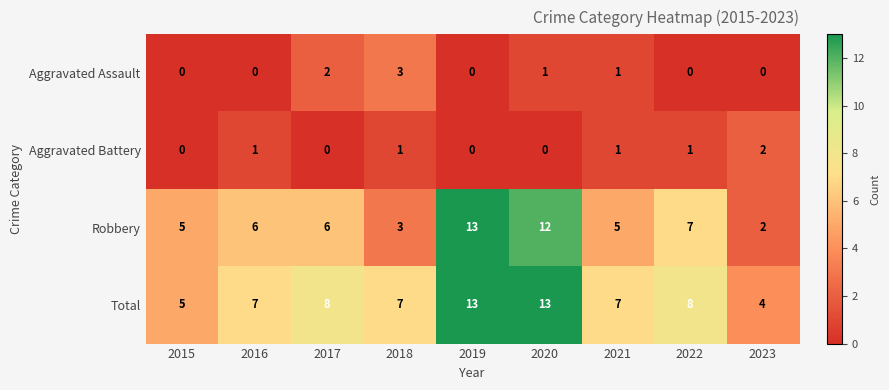

True or false: Robbery has a value of 2 at 2023.

True